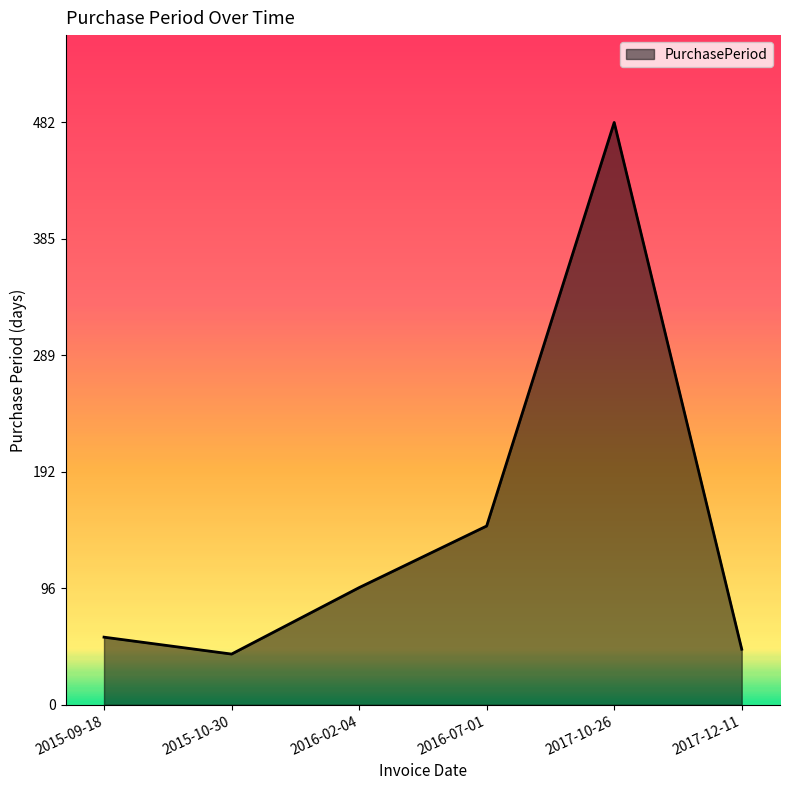

What is the average value?

145